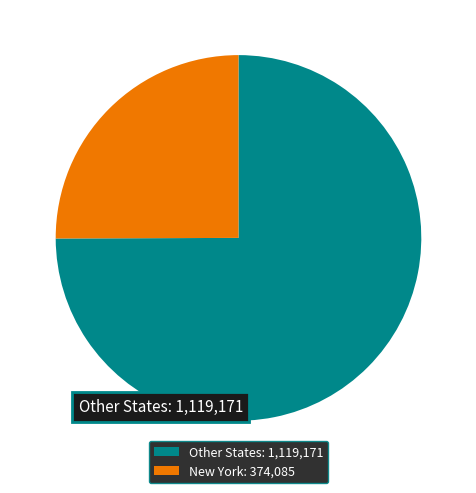

Which slice is the smallest?

New York: 374,085